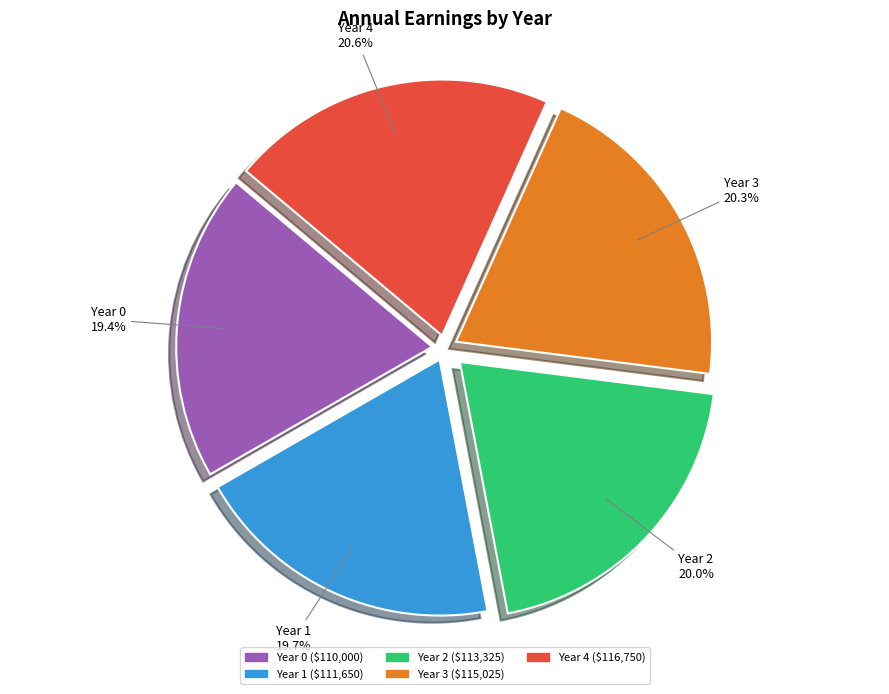

Combined, what portion of the pie is Year 2 and Year 0?

39.4%